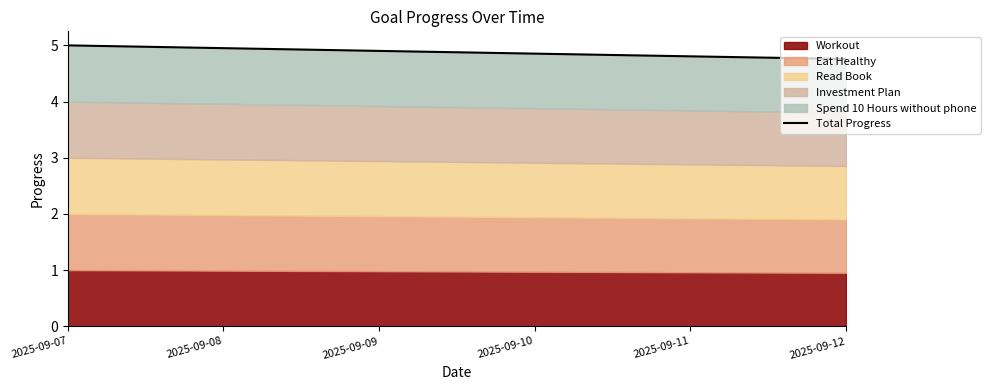

True or false: the data has more than 0 interior local peaks.

False